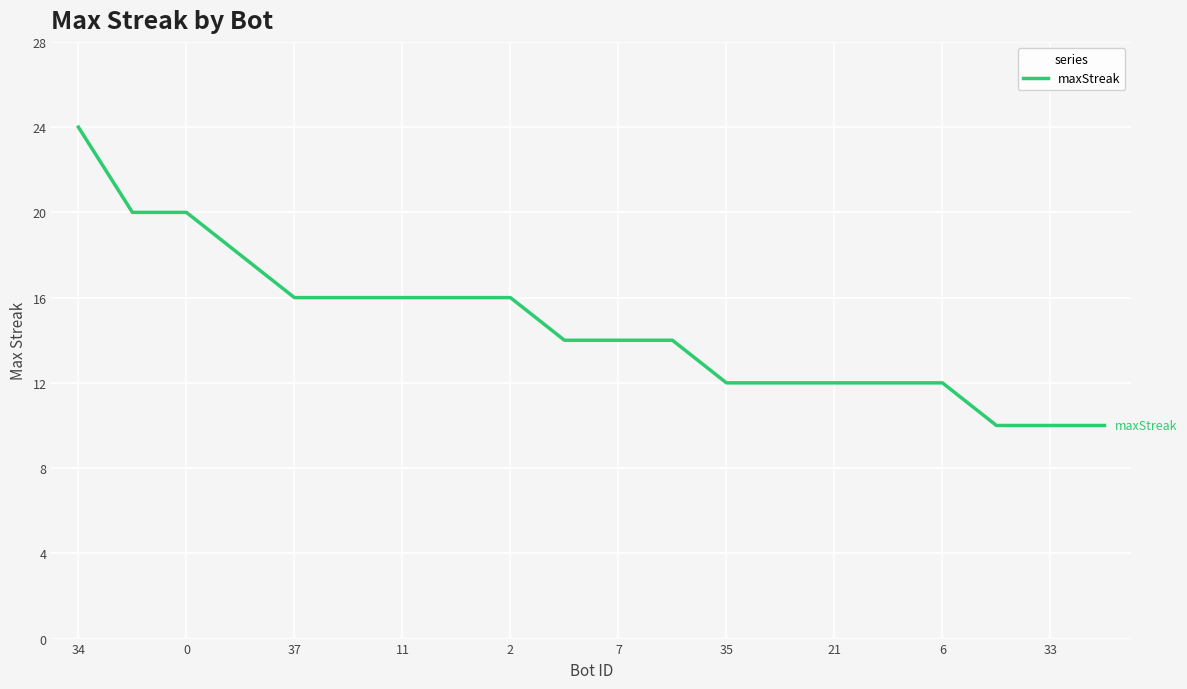

What is the maximum value shown in the chart?

24